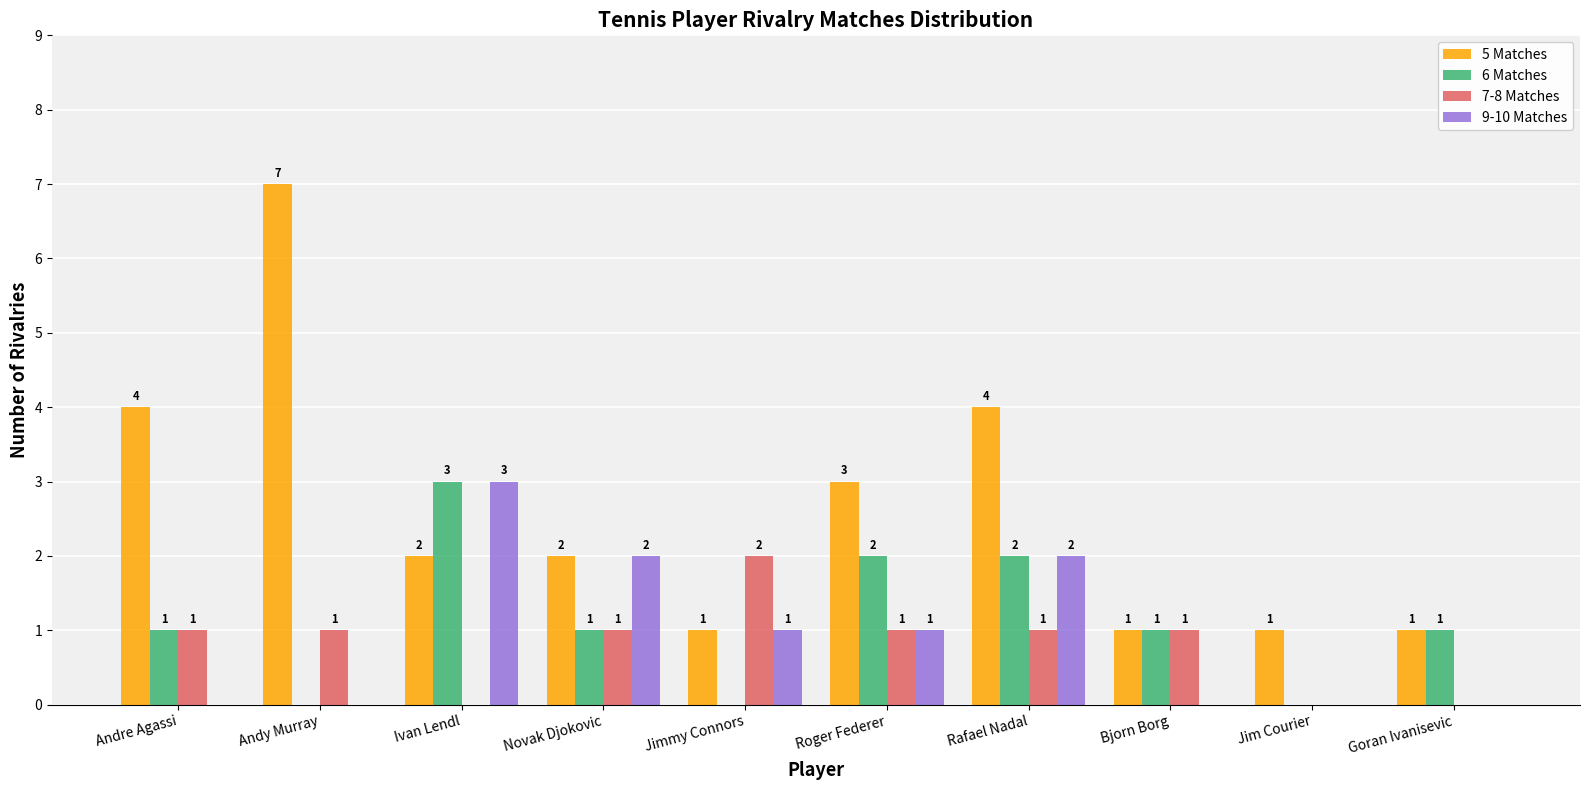

Count the 7-8 Matches values in the range 0 to 1.

9